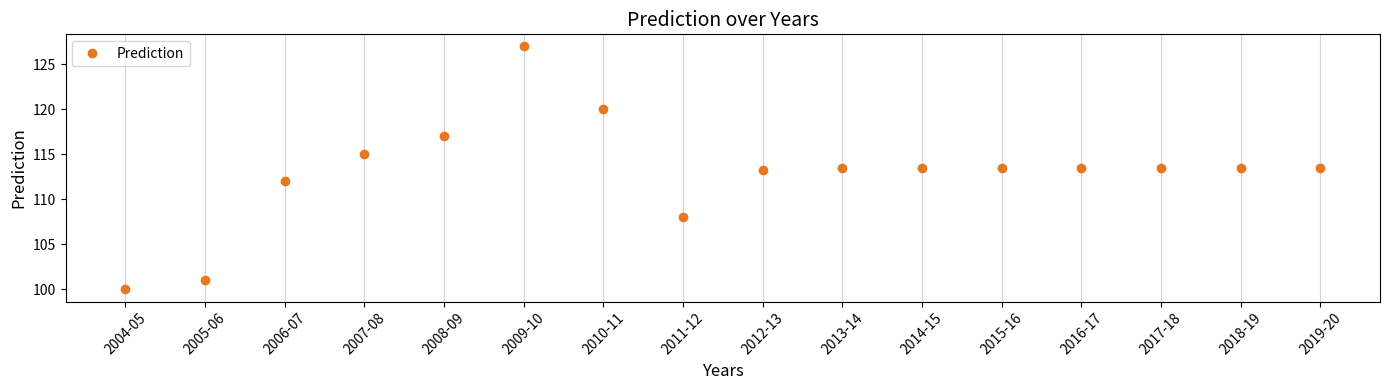

Which label corresponds to the smallest value in the chart?

2004-05